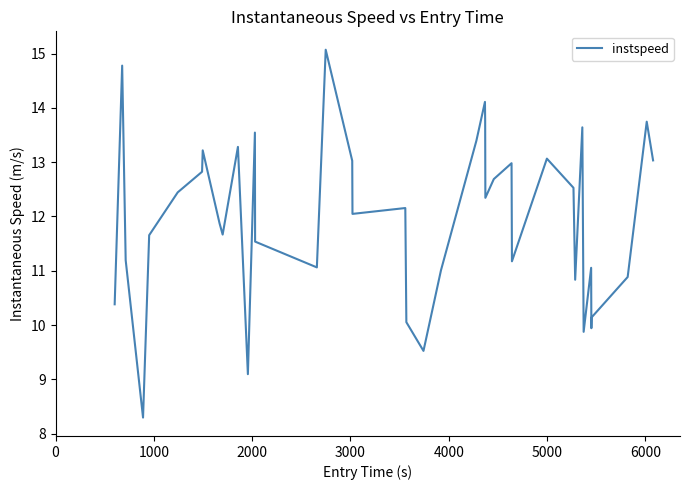

How many lines are shown in the chart?

1